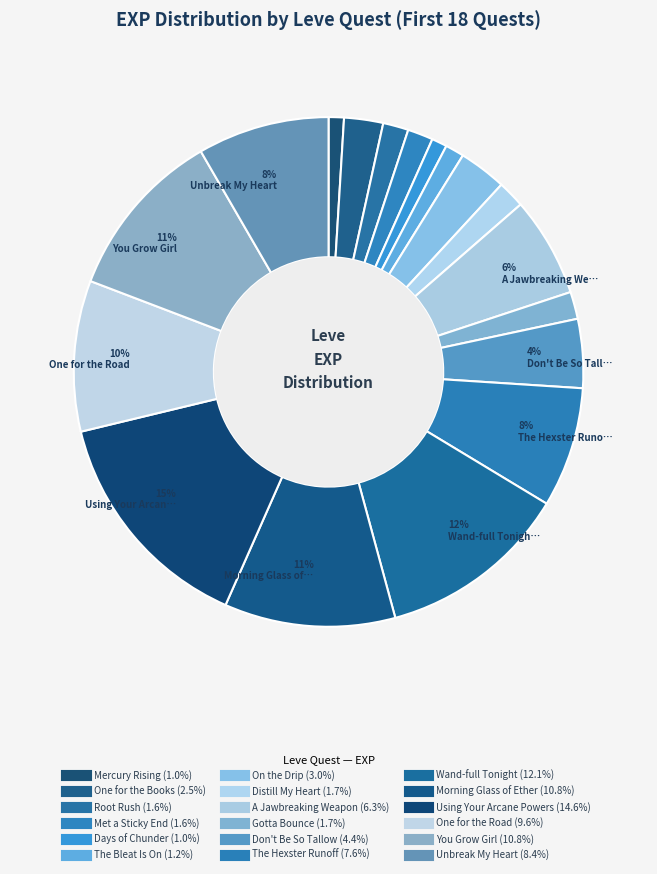

Does any single category account for the majority?

No